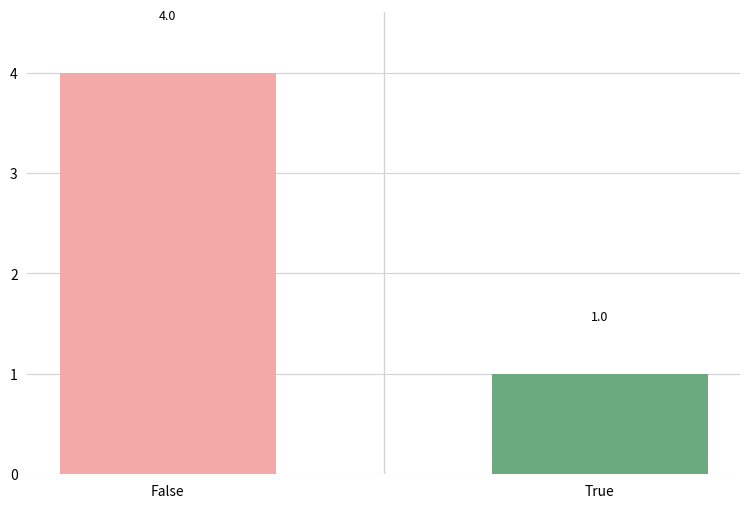

What is the difference between the values at False and True?

3